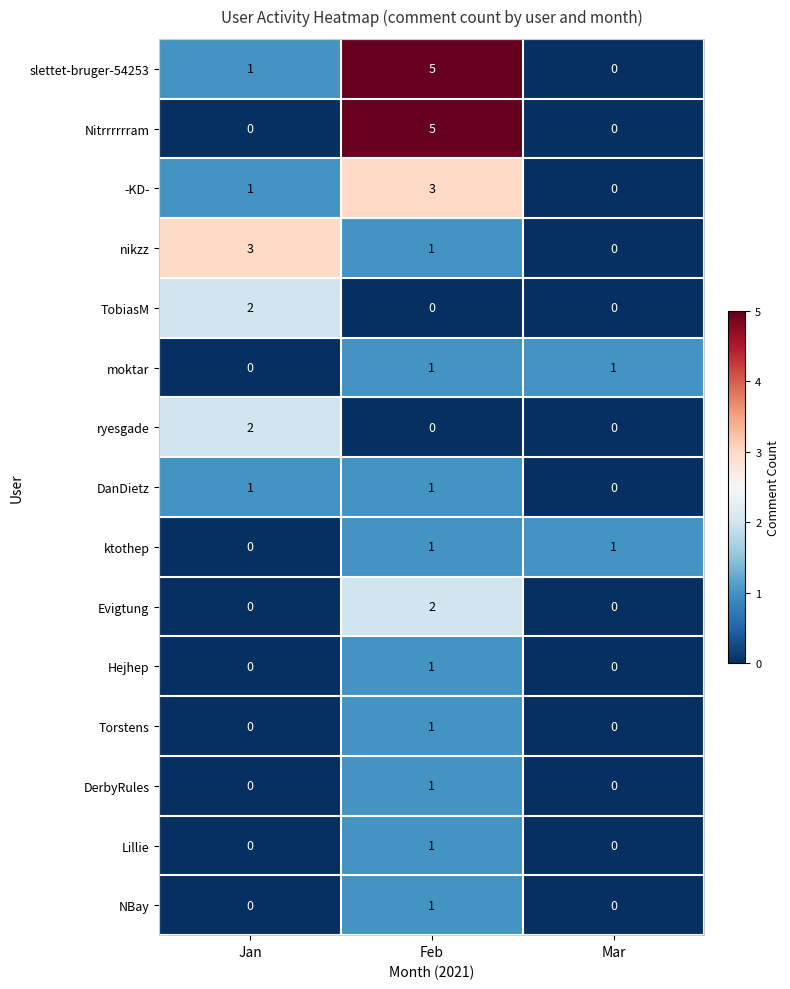

What is the difference between the highest and lowest values at Jan?

3